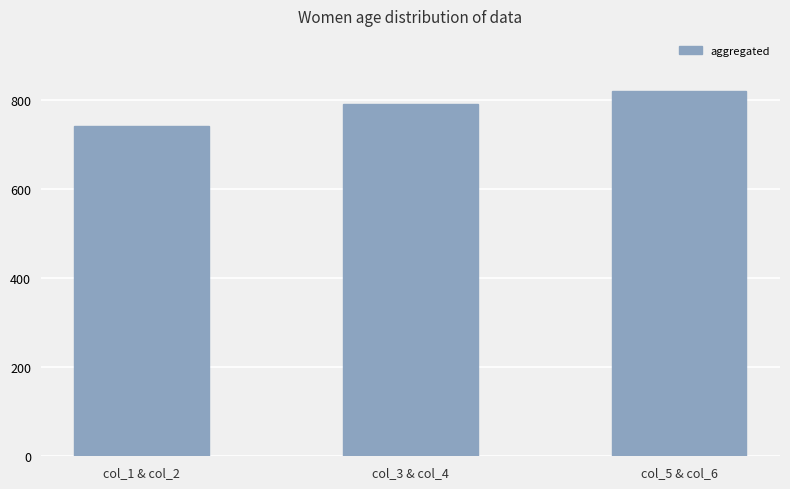

Reading left to right, what are all the values shown in this chart?

741.1	790.2	821.0